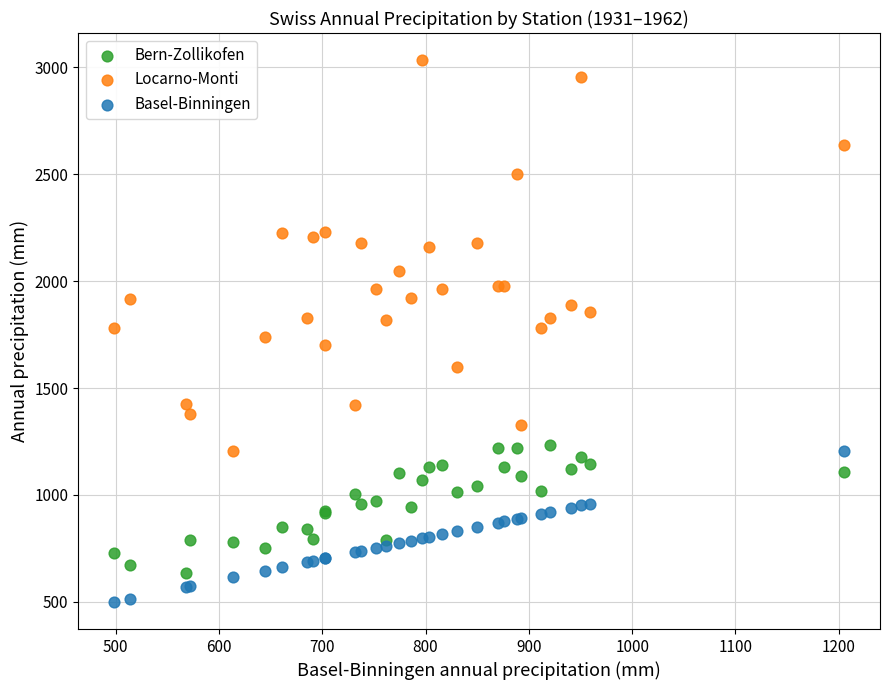

Which series reaches the maximum Y coordinate?

Locarno-Monti